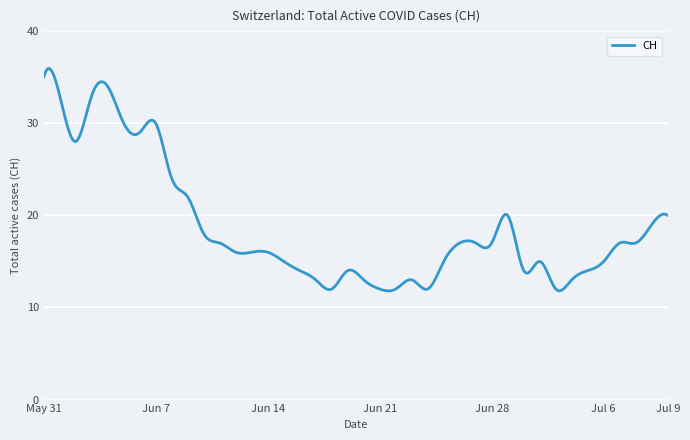

What is the smallest value displayed?

11.8